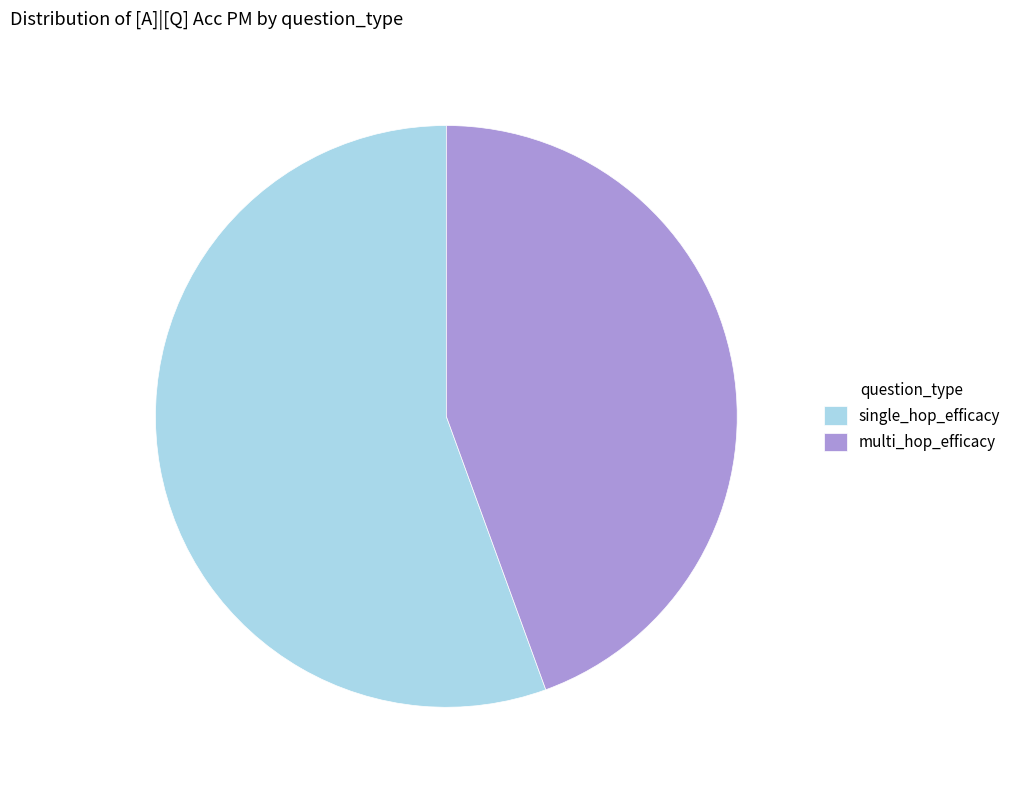

Is there any slice that represents more than half of the pie?

Yes